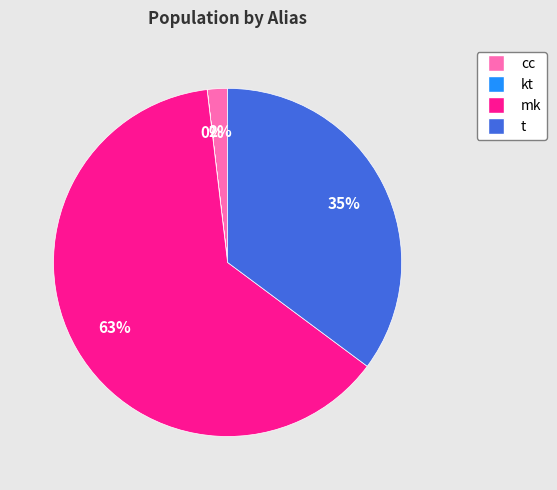

Is it true that t is 27% of the pie?

False